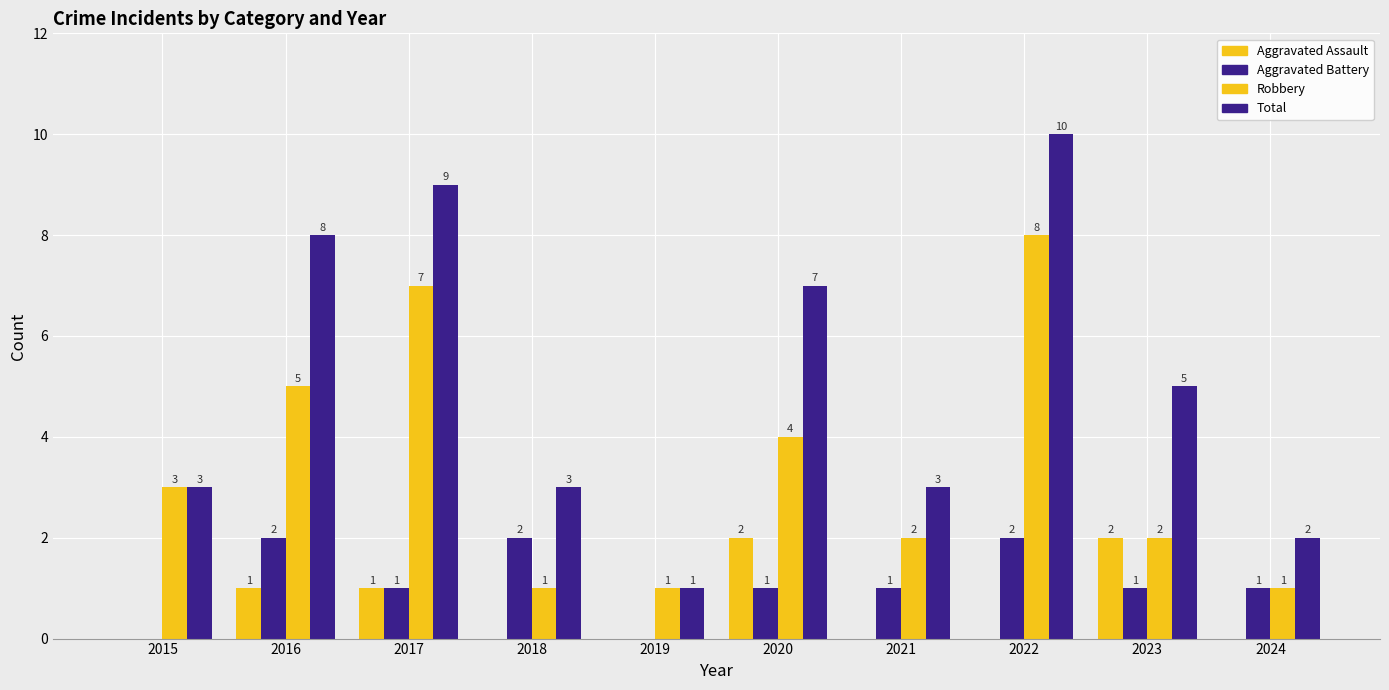

Are the bars horizontal?

No